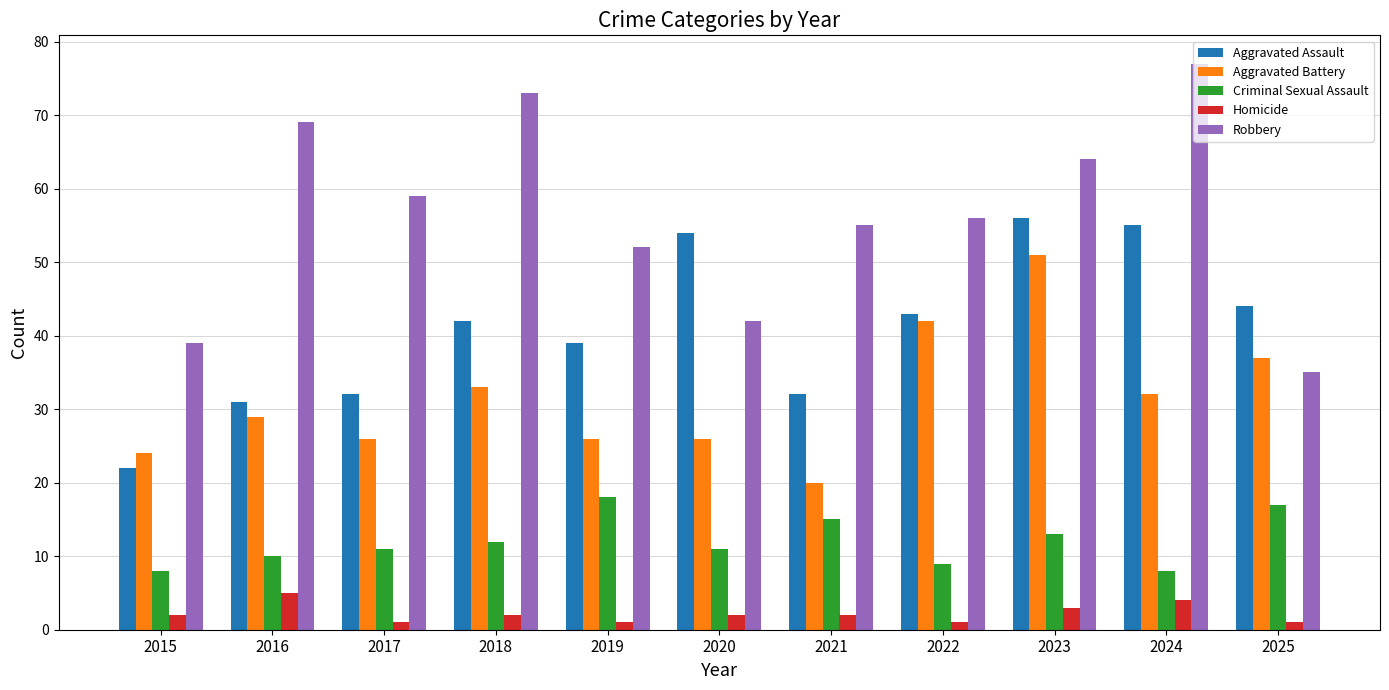

Does the chart contain stacked bars?

No